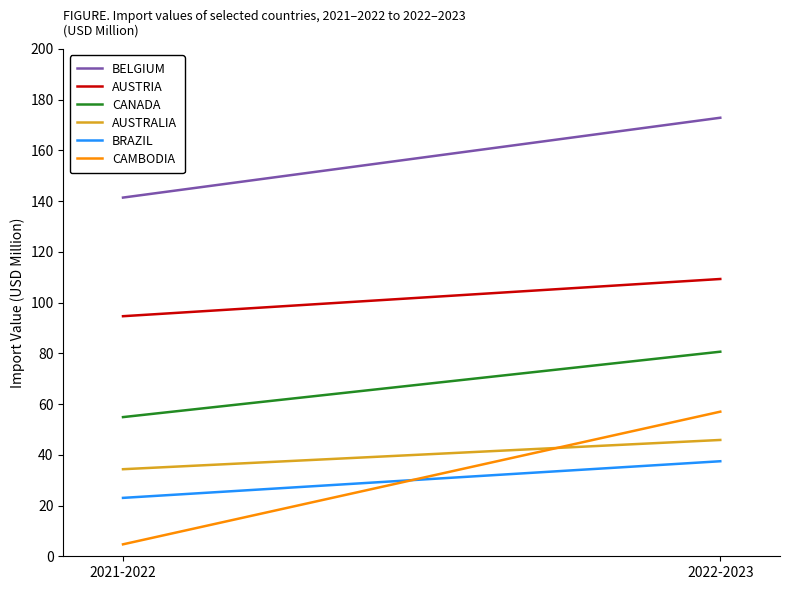

Reading left to right, list all the values displayed in this chart.

BELGIUM: 2021-2022=141.4	2022-2023=172.9
AUSTRIA: 2021-2022=94.6	2022-2023=109.3
CANADA: 2021-2022=54.9	2022-2023=80.6
AUSTRALIA: 2021-2022=34.3	2022-2023=45.9
BRAZIL: 2021-2022=23.0	2022-2023=37.5
CAMBODIA: 2021-2022=4.7	2022-2023=57.0